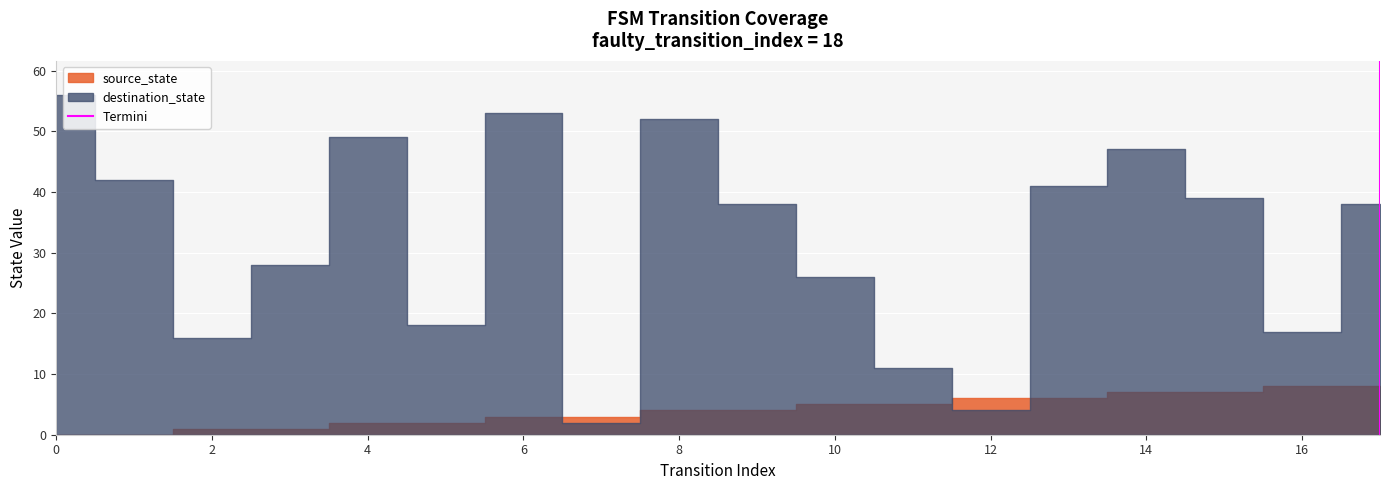

What is the change in value from 0 to 2?

+1